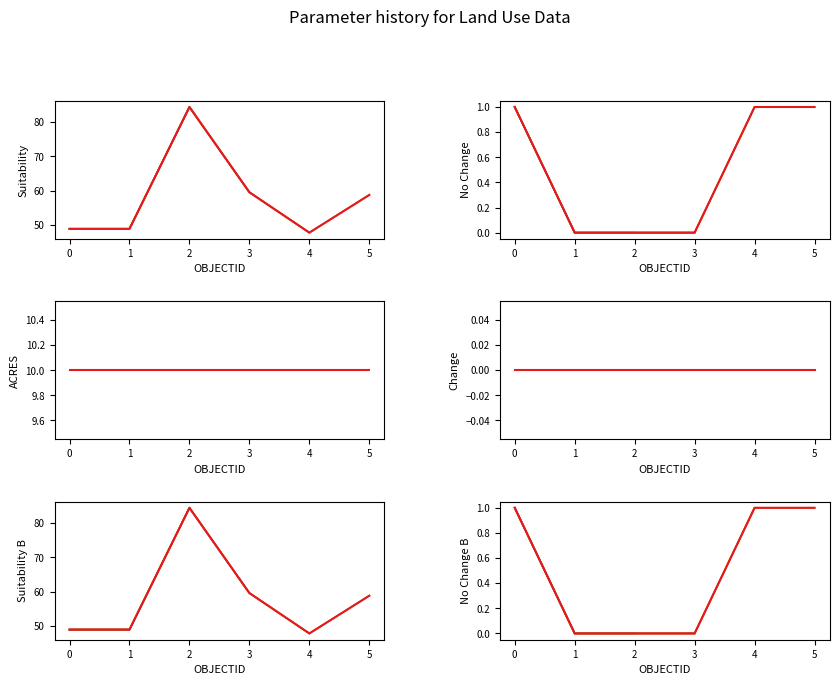

At which label is Suitability closest to 66?

3